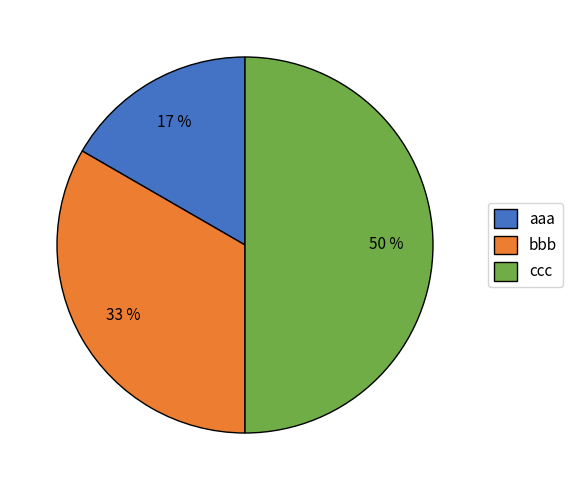

Approximately how many times larger is the value at bbb compared to ccc?

0.7